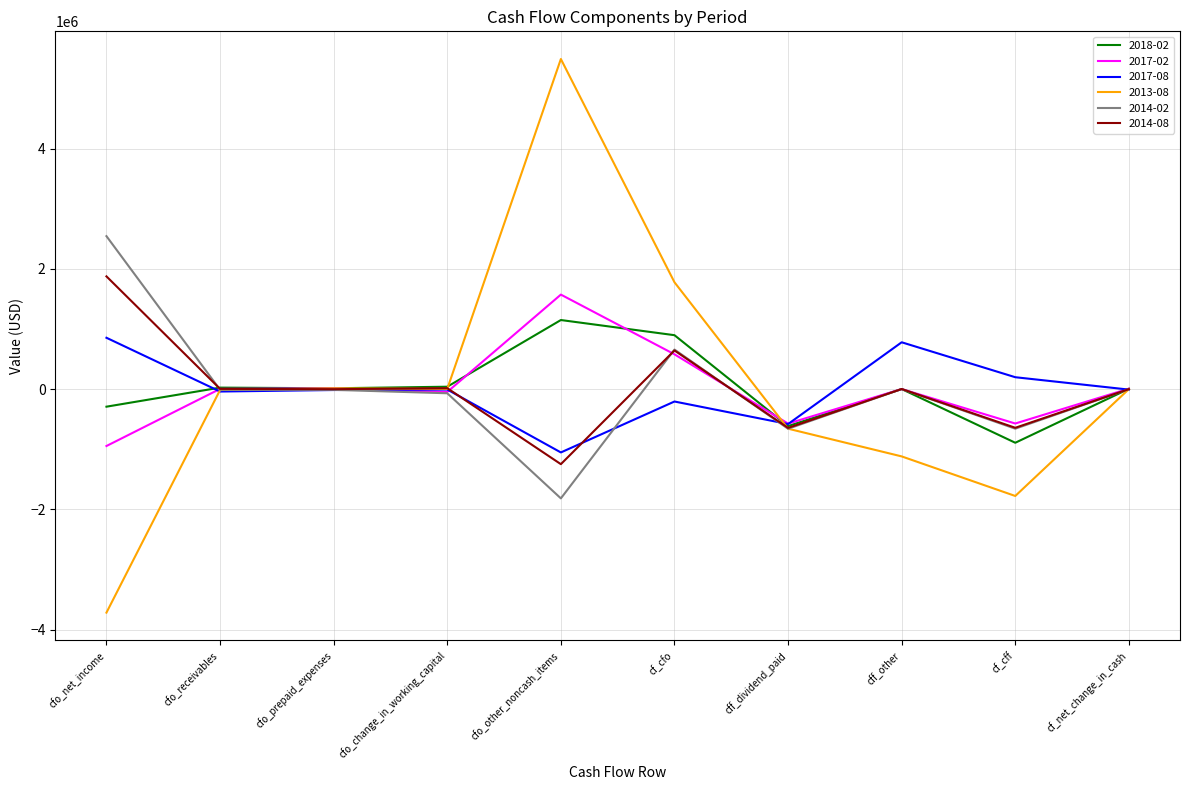

Is the value of 2013-08 at cfo_net_income greater than the value of 2018-02 at cff_dividend_paid?

No